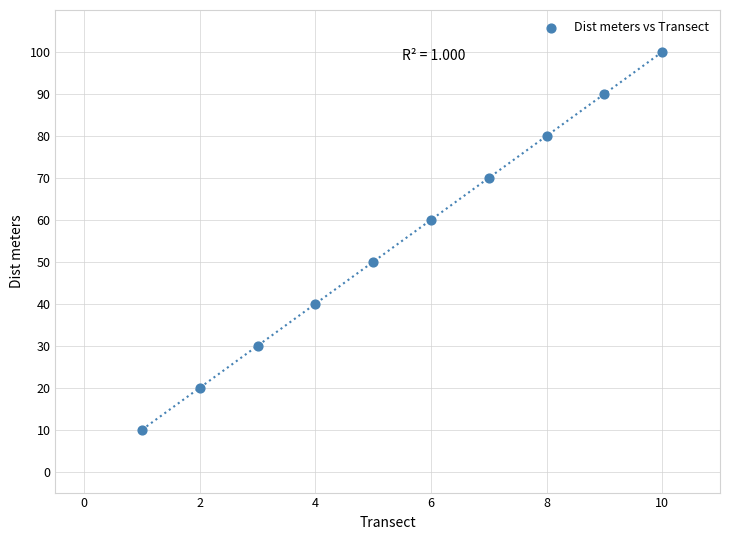

What is the average X value?

6